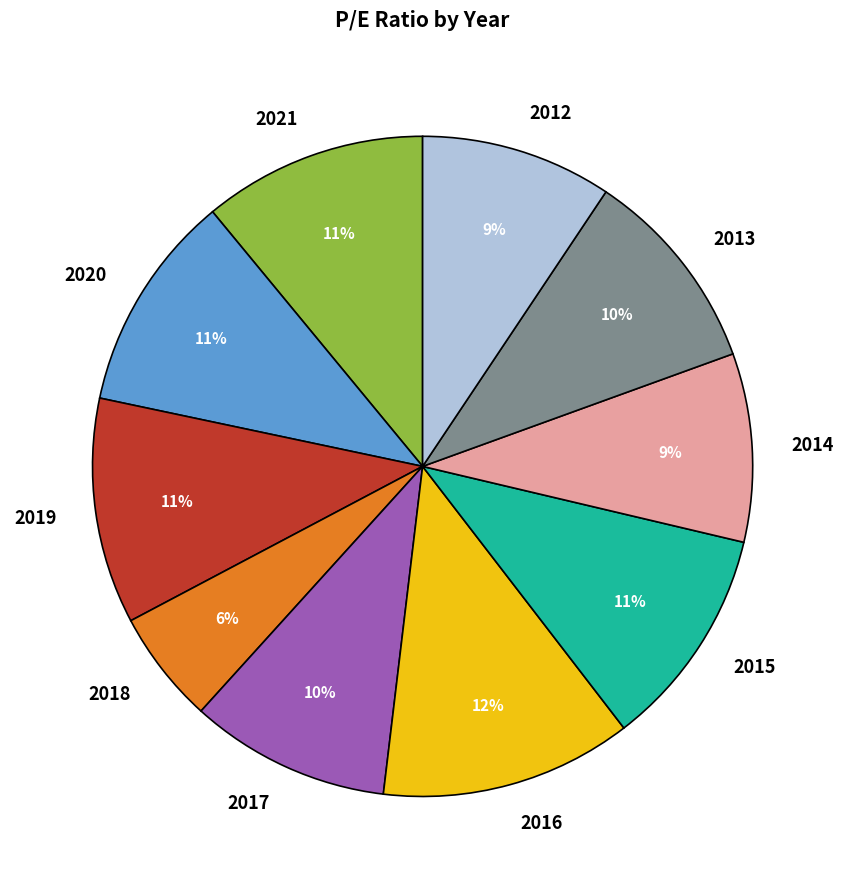

To the nearest percent, what is the difference between the 2017 and 2021 slice percentages?

1%